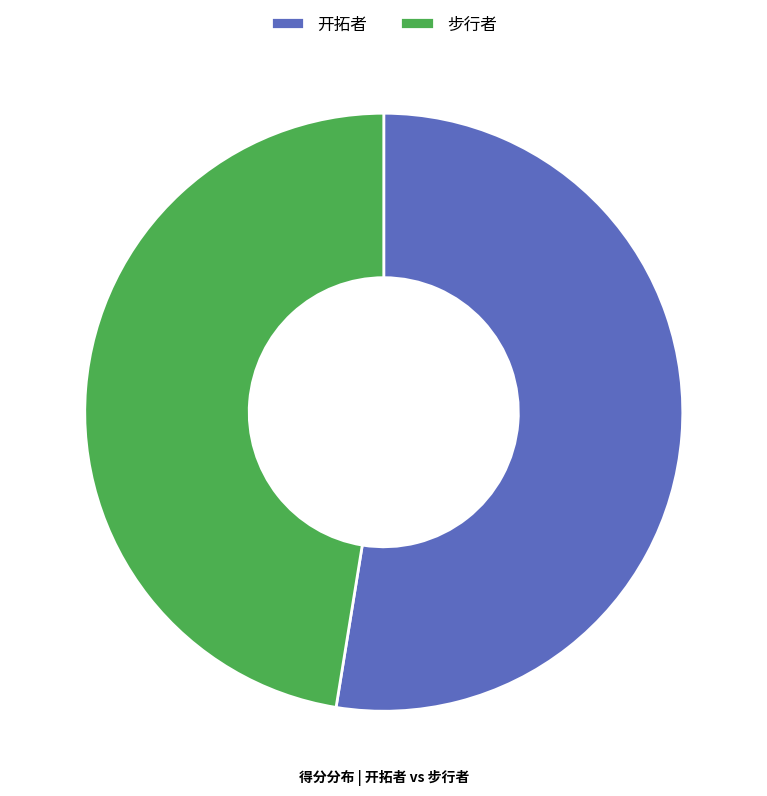

Rank the categories by value from lowest to highest.

步行者, 开拓者